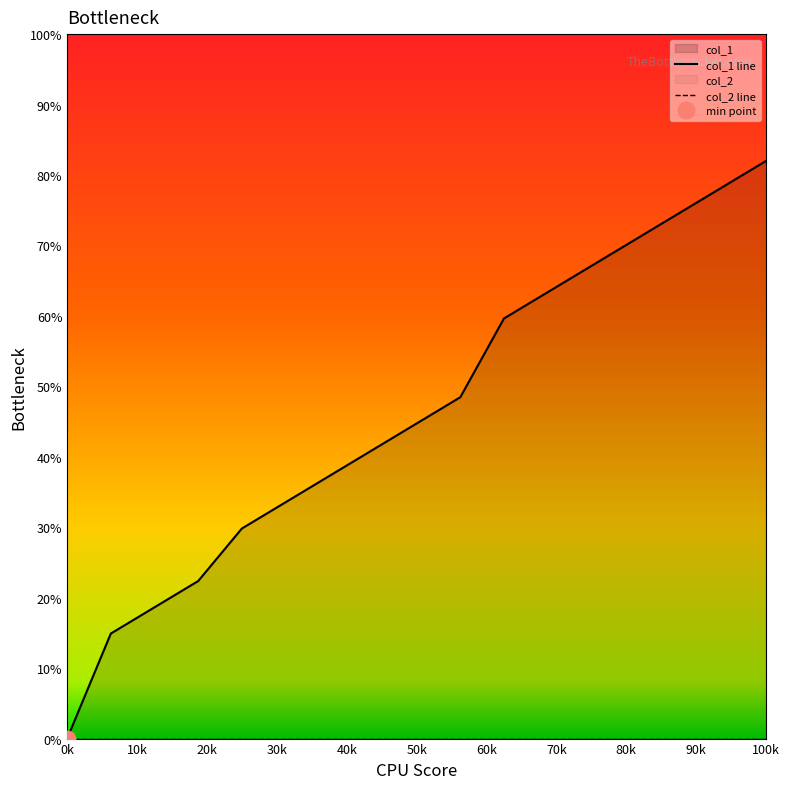

What is the sum of all values?

786.5